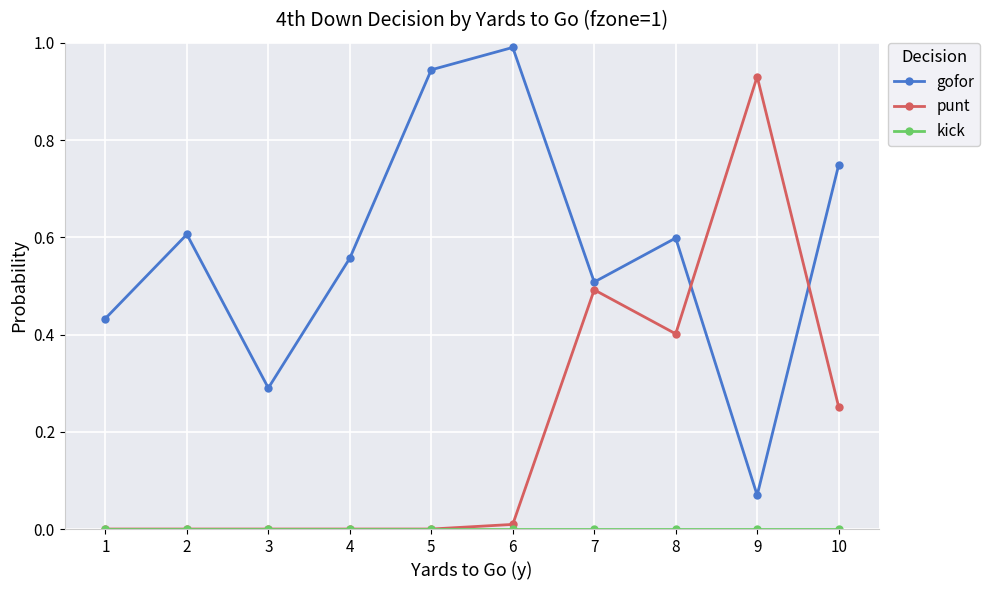

True or false: punt has more than 0 interior local peaks.

True